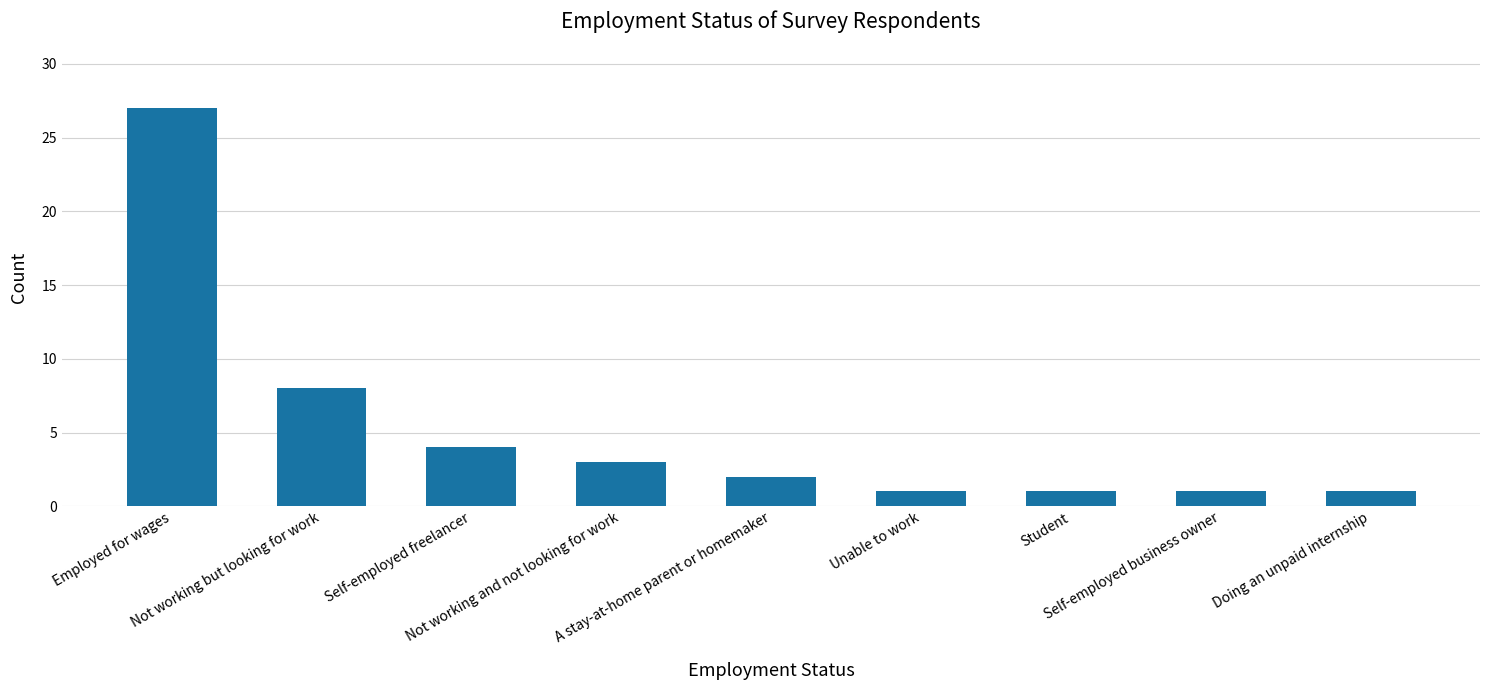

What is the change in value from Not working and not looking for work to Self-employed business owner?

-2